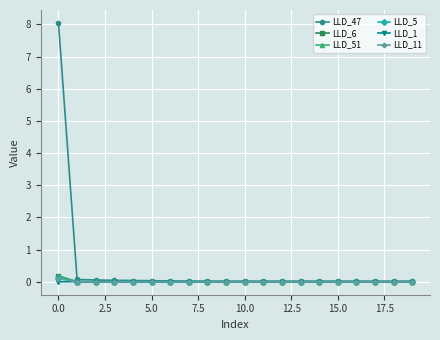

How many categories are shown in the chart?

20